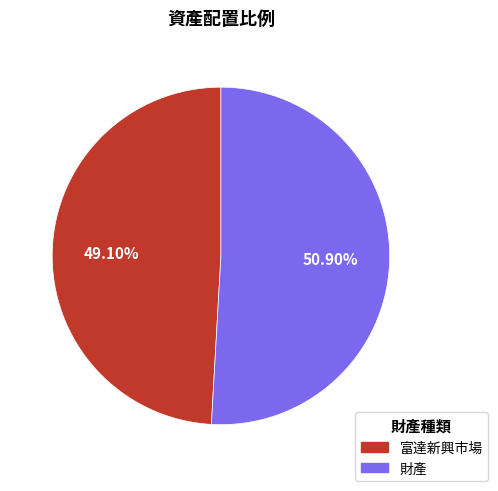

Does any single category account for the majority?

Yes